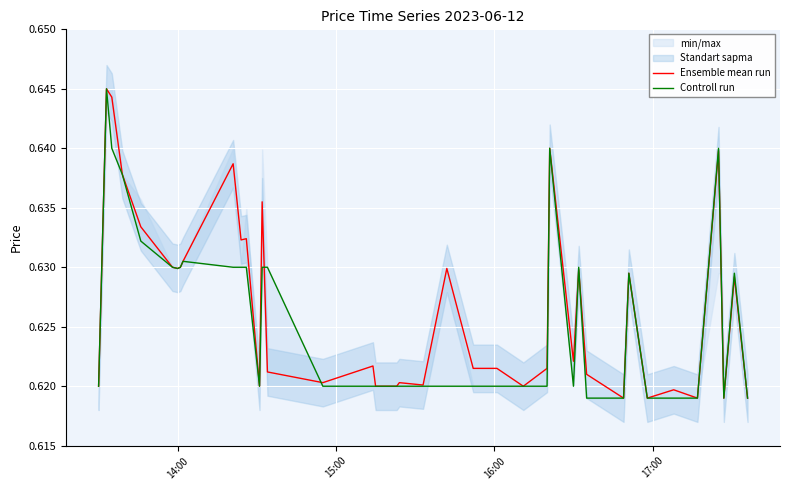

True or false: Ensemble mean run and Controll run intersect in this chart.

True